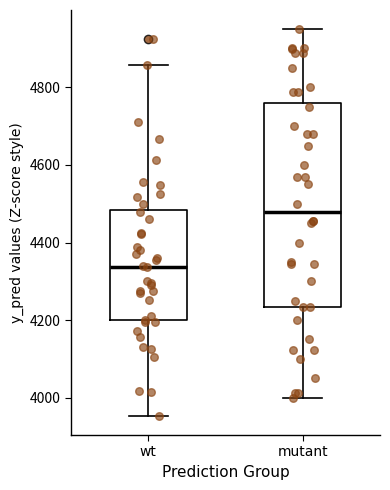

Reading left to right, transcribe this box plot: for each box, give where its median line is, the range the box spans, and where its two whiskers end, as read against the y-axis. The values are not printed on the chart, so give them approximately, as read against the axis.

wt: median 4340, box 4200 to 4480, whiskers 3960 to 4860
mutant: median 4480, box 4240 to 4760, whiskers 4000 to 4960